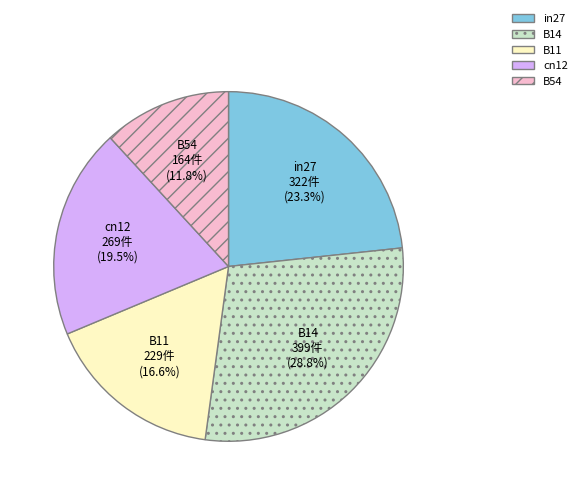

To the nearest percent, what is the difference between the B11 and in27 slice percentages?

7%